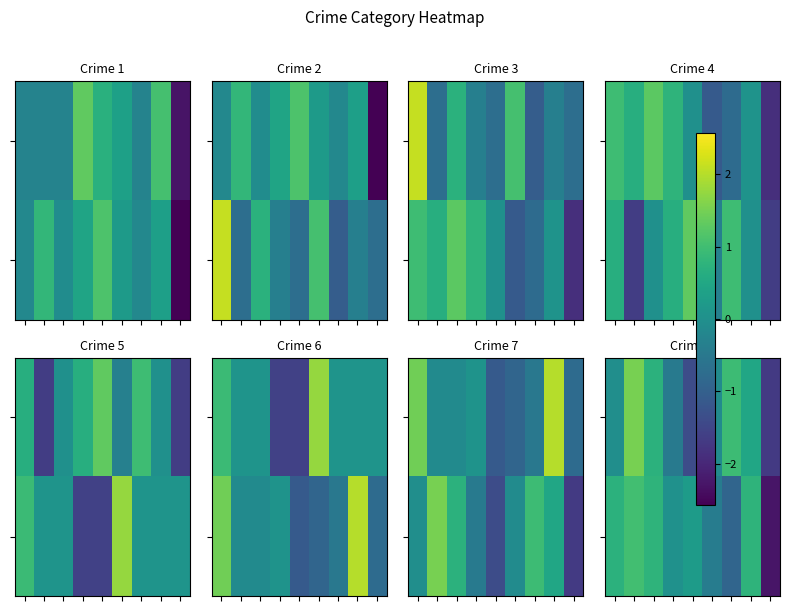

What is the difference between the highest and lowest values at 0?

0.8